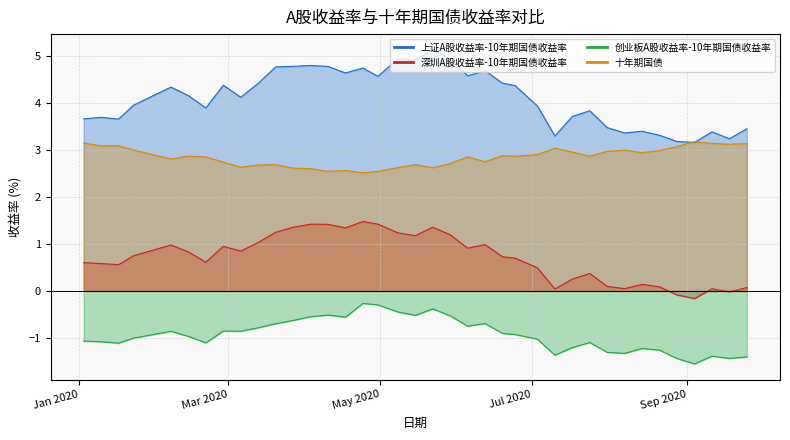

At how many categories does at least one series exceed 0?

38